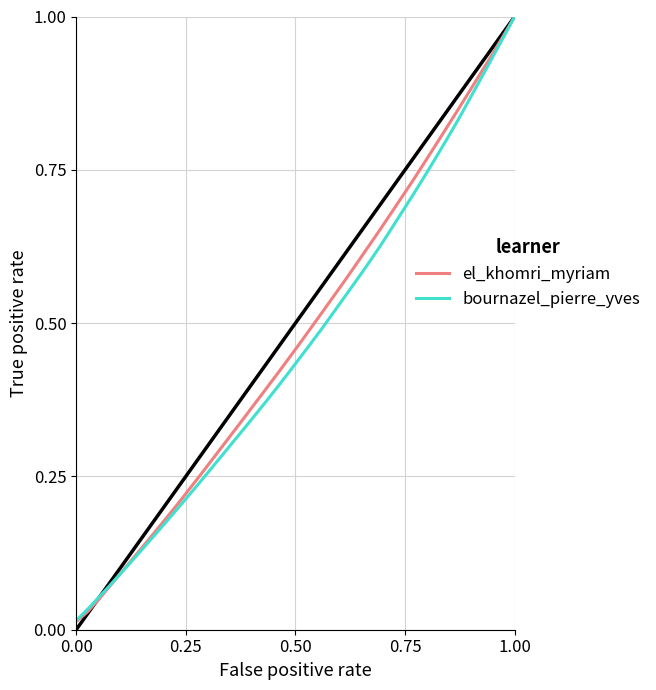

Which series has the largest range (max minus min)?

el_khomri_myriam